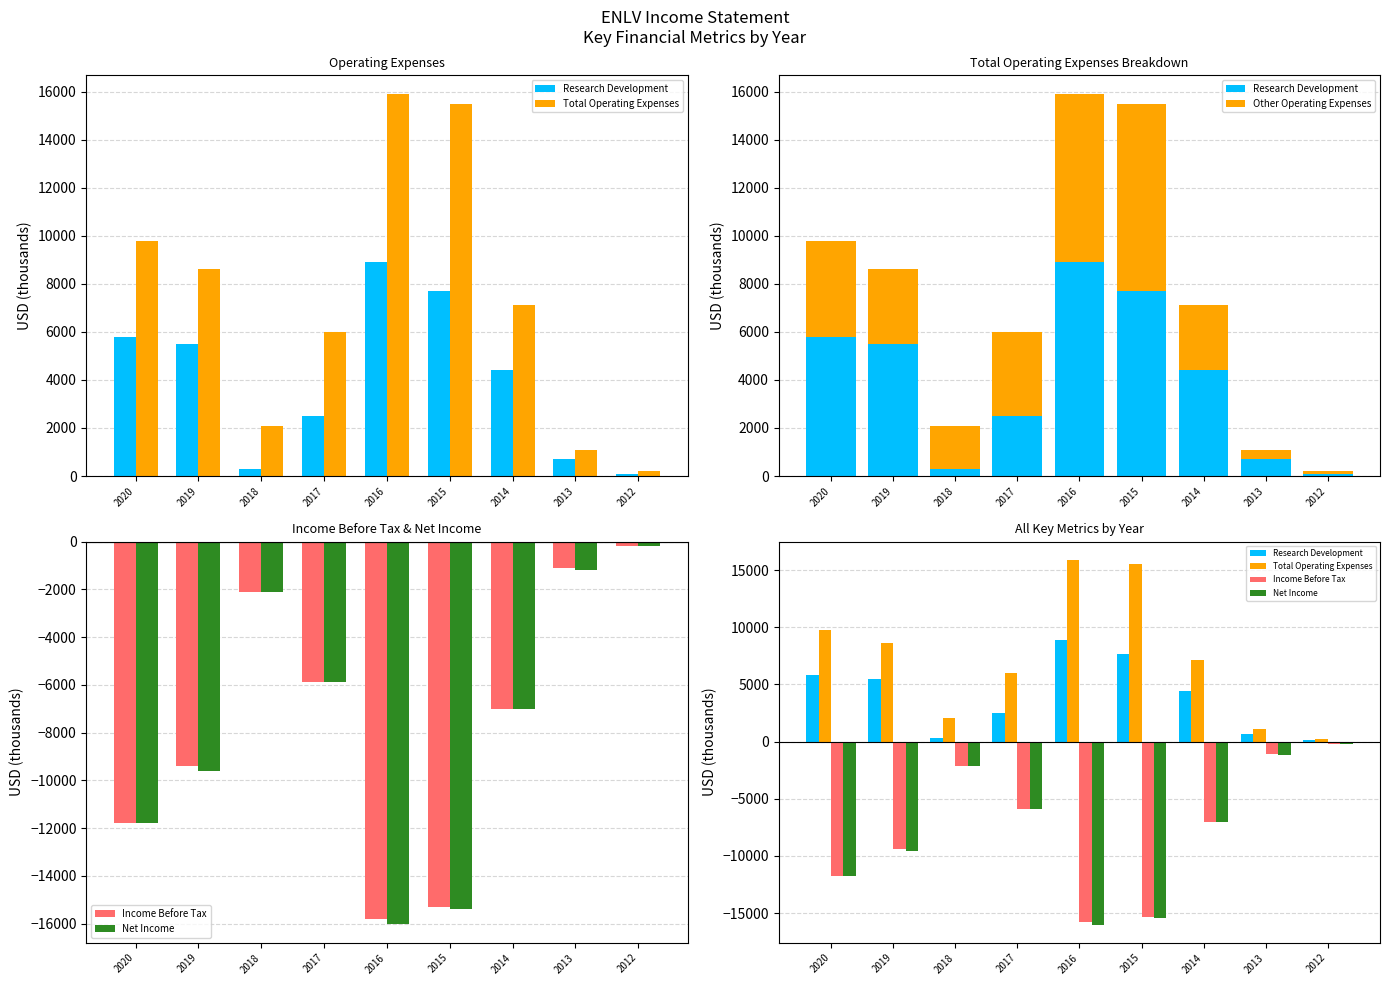

The Net Income series shows -4220 at 2019. True or false?

False